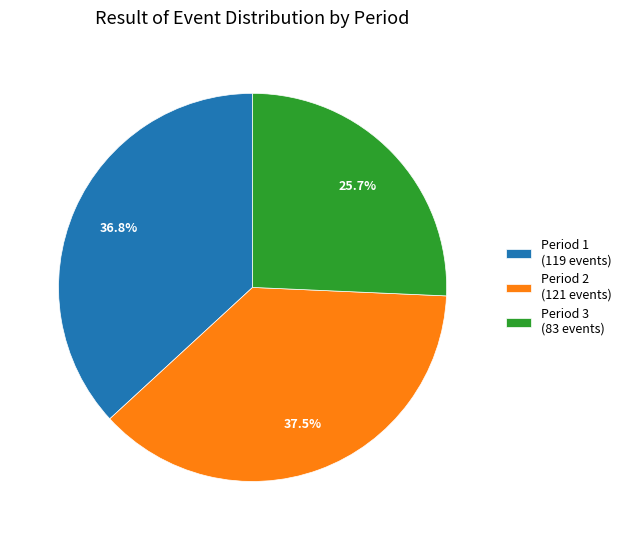

Rank the categories by value from highest to lowest.

Period 2, Period 1, Period 3